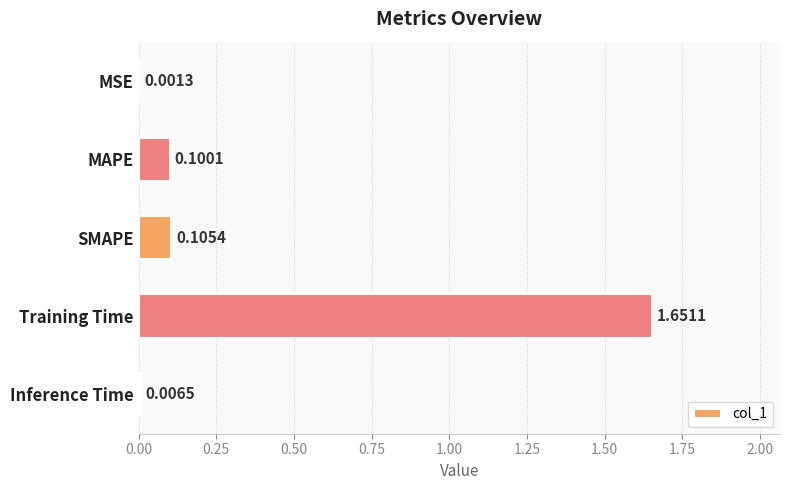

What is the sum of the values at MAPE and Training Time?

1.8